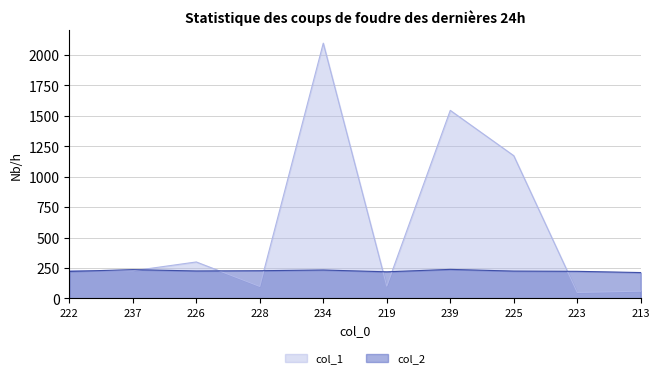

How many lines are shown in the chart?

2